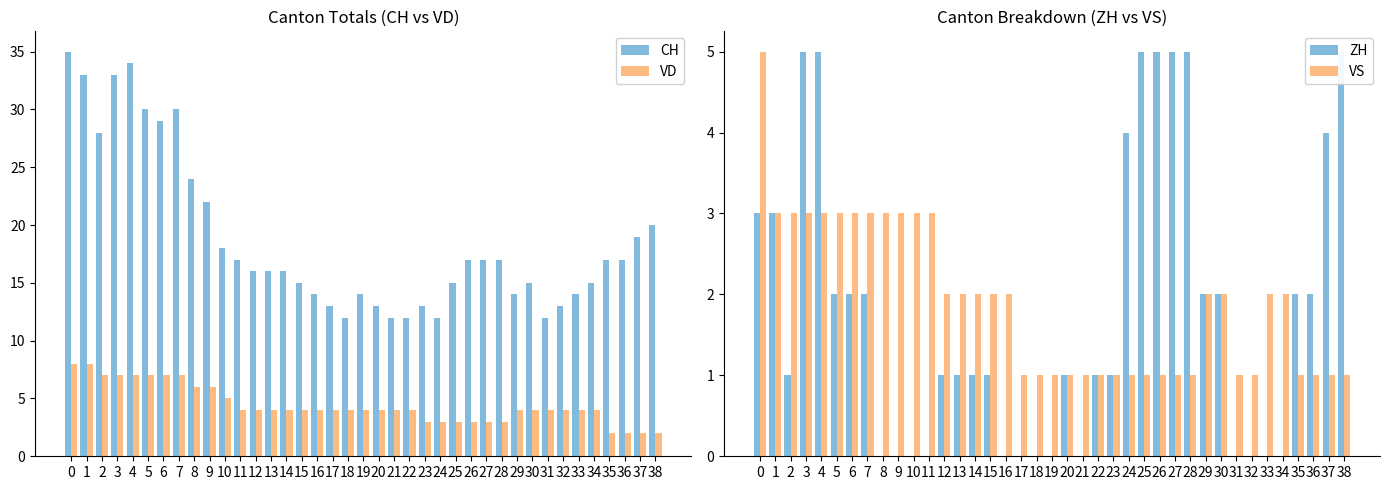

What is the approximate value of VS at 27?

1